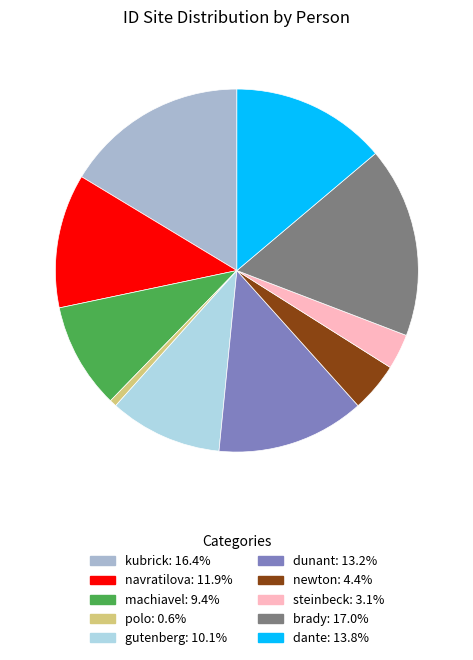

To the nearest percent, what is the difference between the polo and kubrick slice percentages?

16%